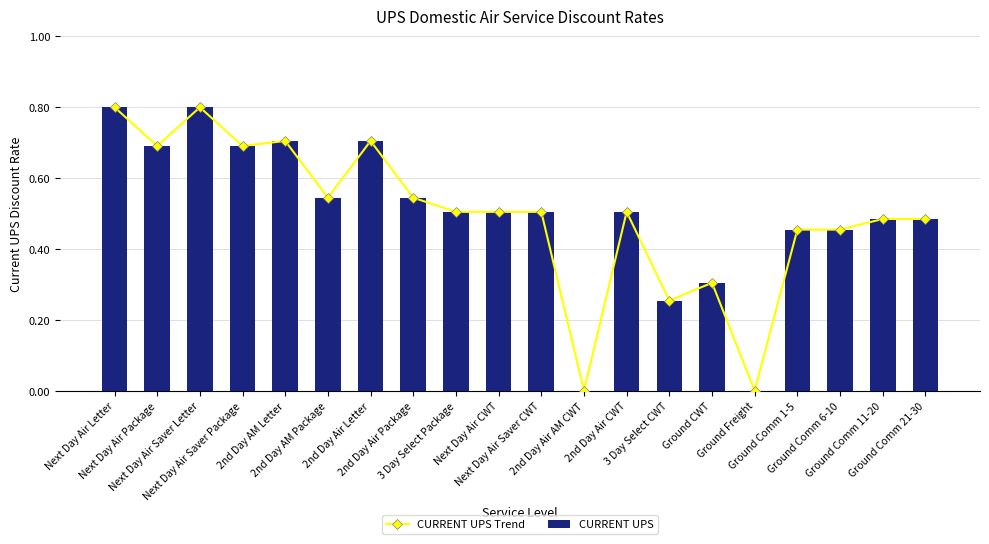

Is it true that CURRENT UPS Trend equals -0.6 at Ground Freight?

False